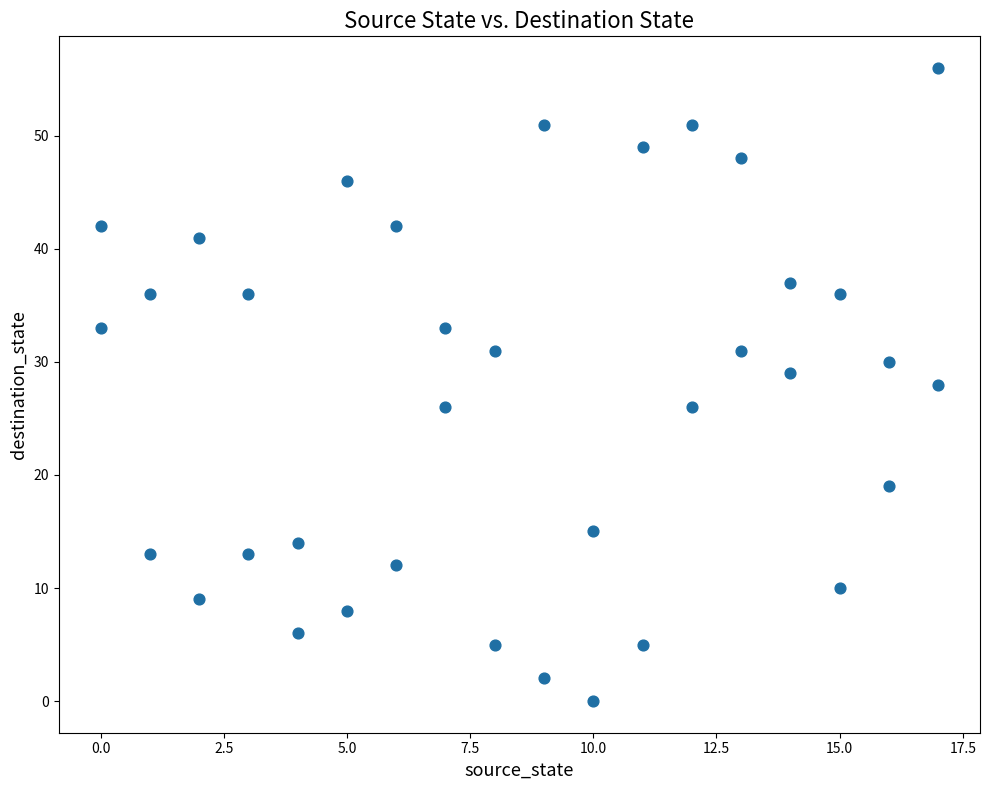

What is the range of X values (max minus min)?

17